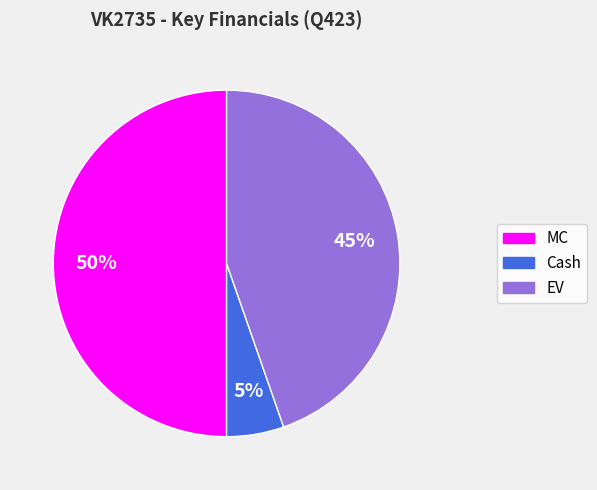

Is the sum of EV and MC greater than half?

Yes